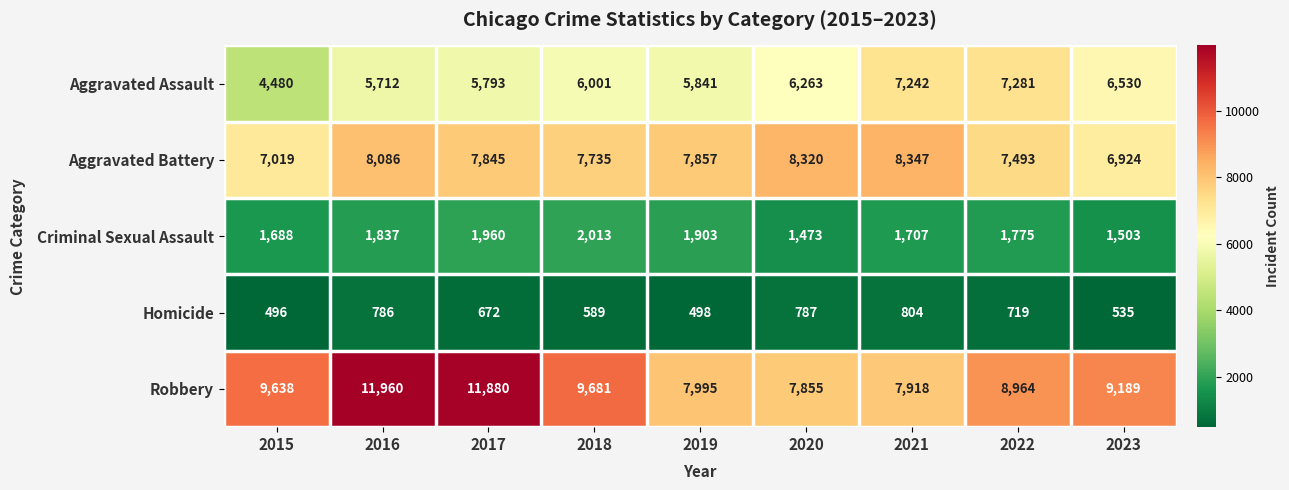

The value of Criminal Sexual Assault at 2016 is 2881. True or false?

False